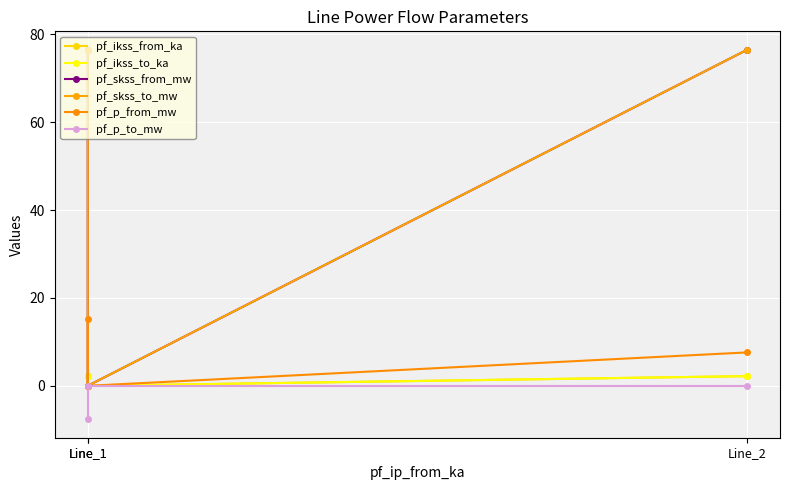

Rank the categories by pf_p_from_mw value from highest to lowest.

Line_1, Line_2, Line_1